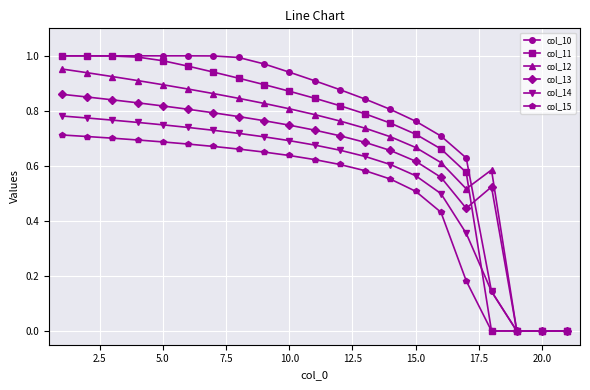

Which series has the widest spread of values?

col_10